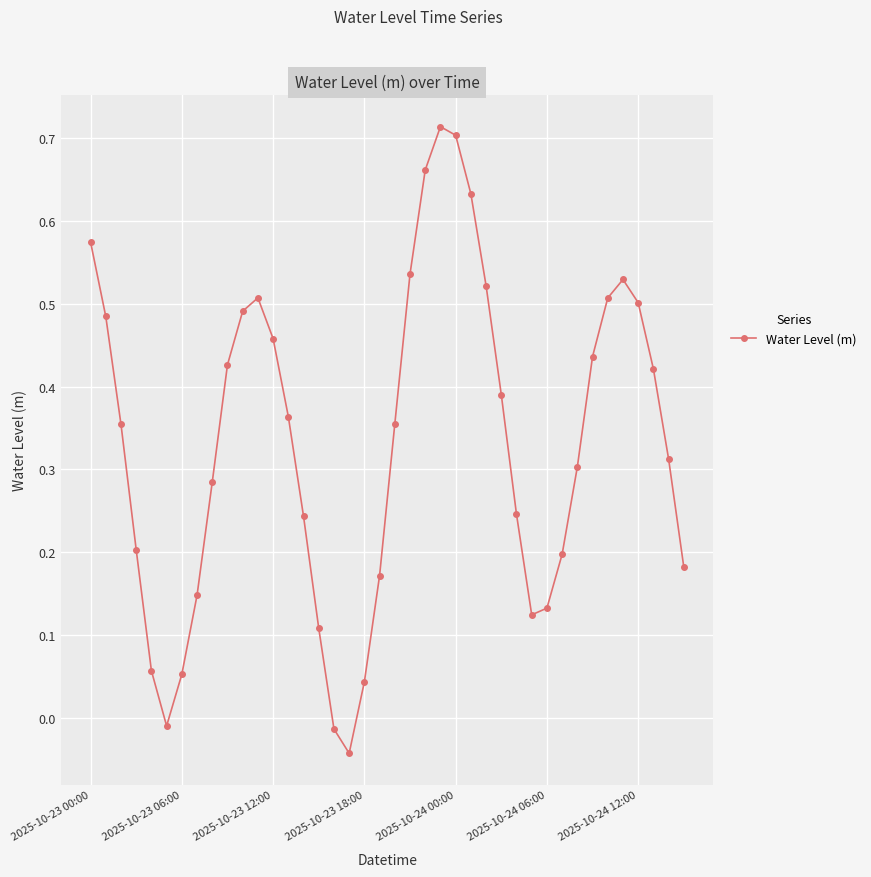

How many points are lower than both their immediate neighbors (excluding endpoints)?

3